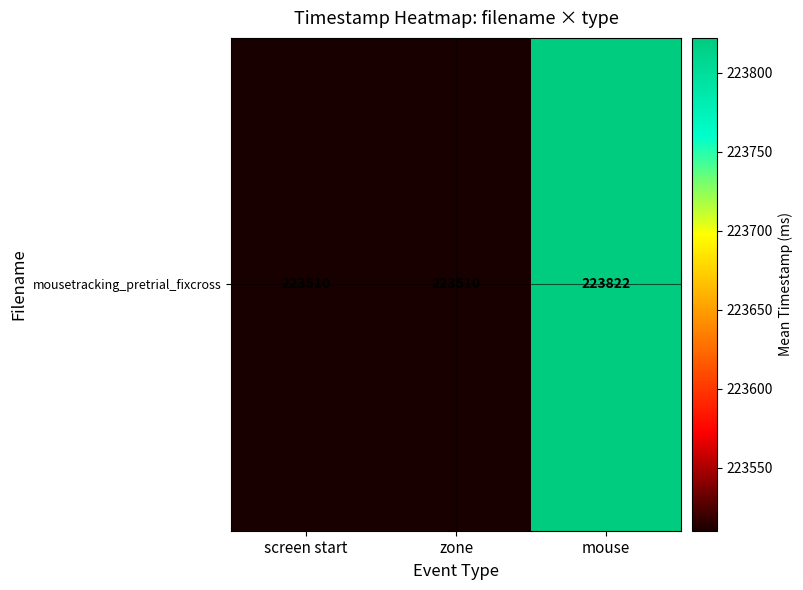

Reading right to left, extract all data points from this chart.

mouse=223822	zone=223510	screen start=223510